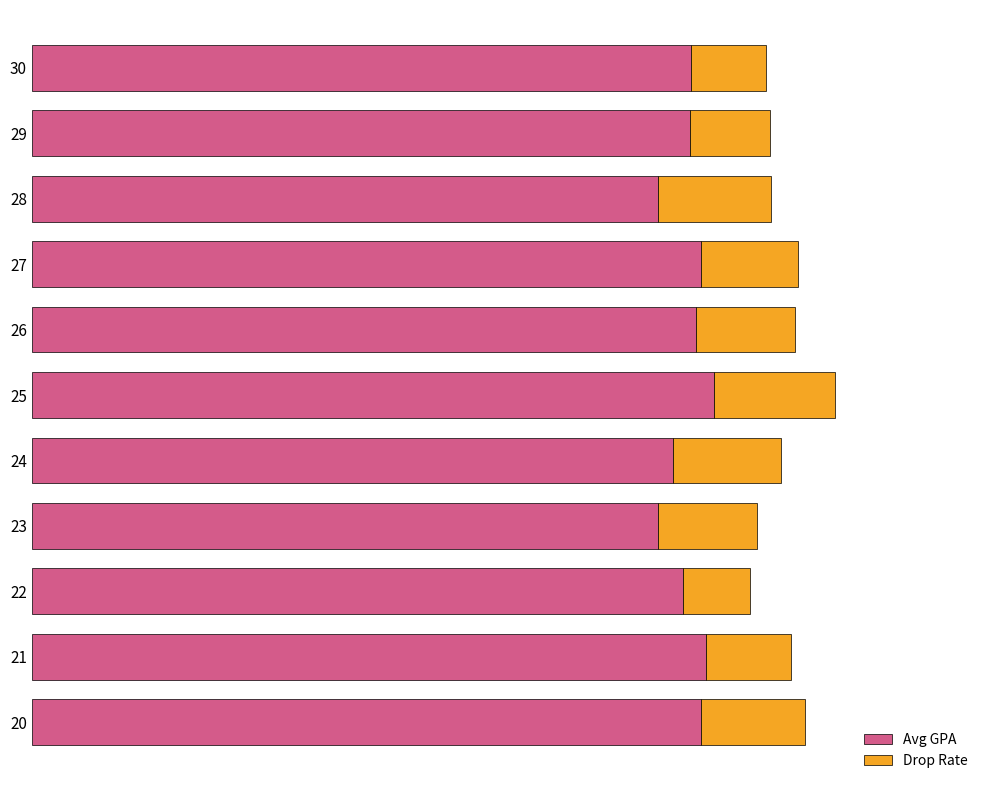

Rank the series by their maximum value, from highest to lowest.

Avg GPA, Drop Rate